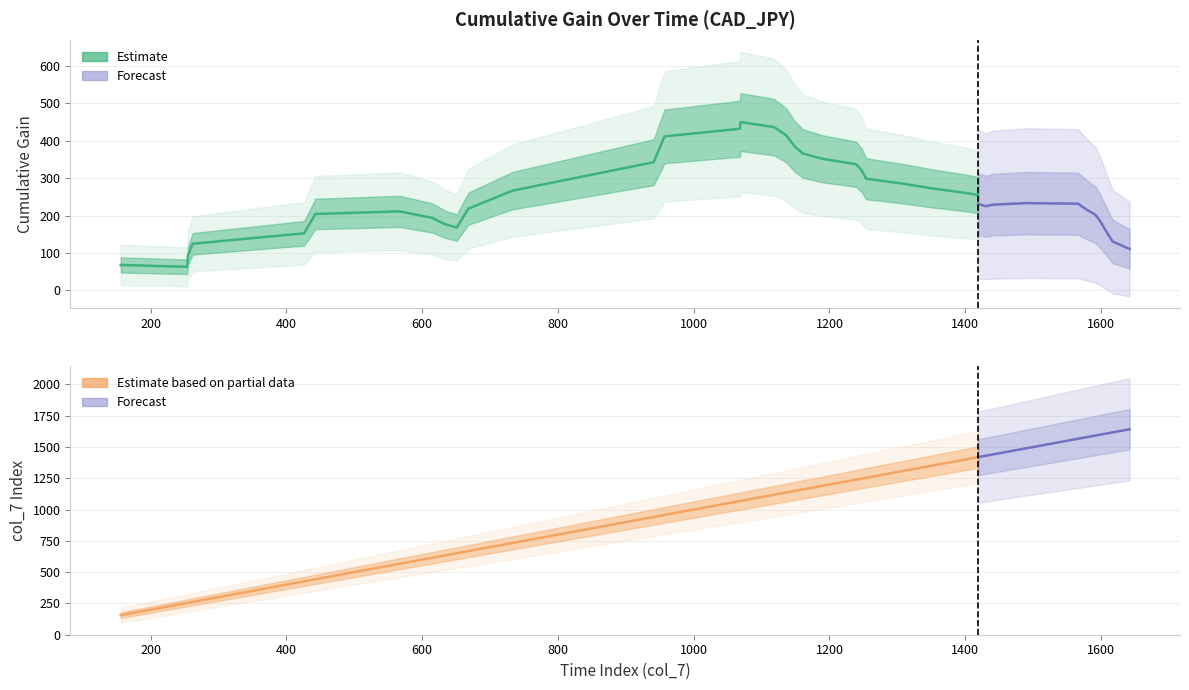

What is the value of the col_7 point at the 16th from the left?

957.0